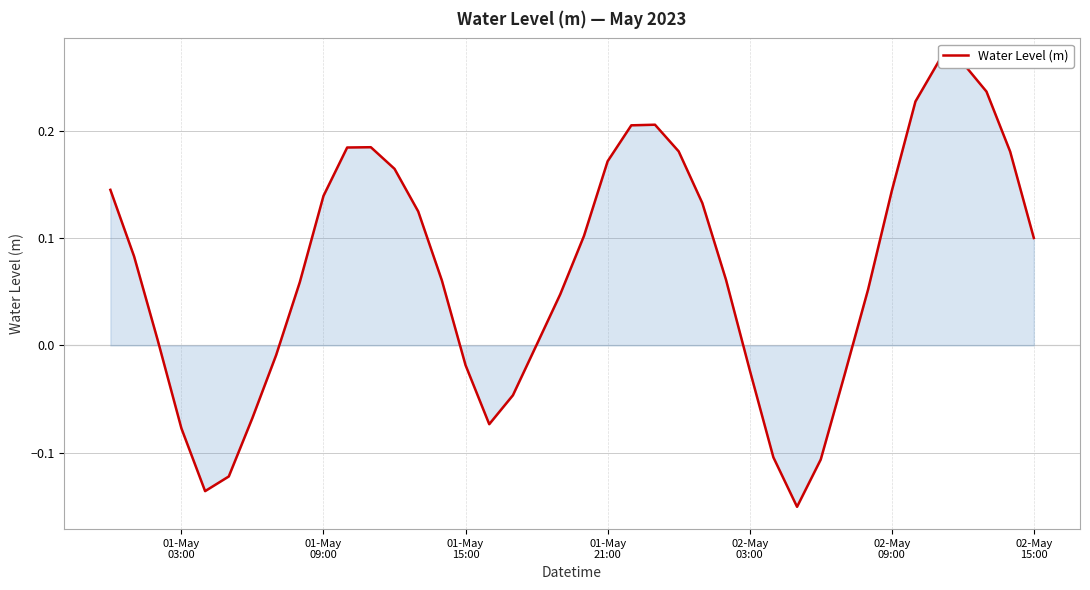

Reading right to left, what are all the values shown in this chart?

0.1	0.2	0.2	0.3	0.3	0.2	0.1	0.1	-0.0	-0.1	-0.2	-0.1	-0.0	0.1	0.1	0.2	0.2	0.2	0.2	0.1	0.0	0.0	-0.0	-0.1	-0.0	0.1	0.1	0.2	0.2	0.2	0.1	0.1	-0.0	-0.1	-0.1	-0.1	-0.1	0.0	0.1	0.1